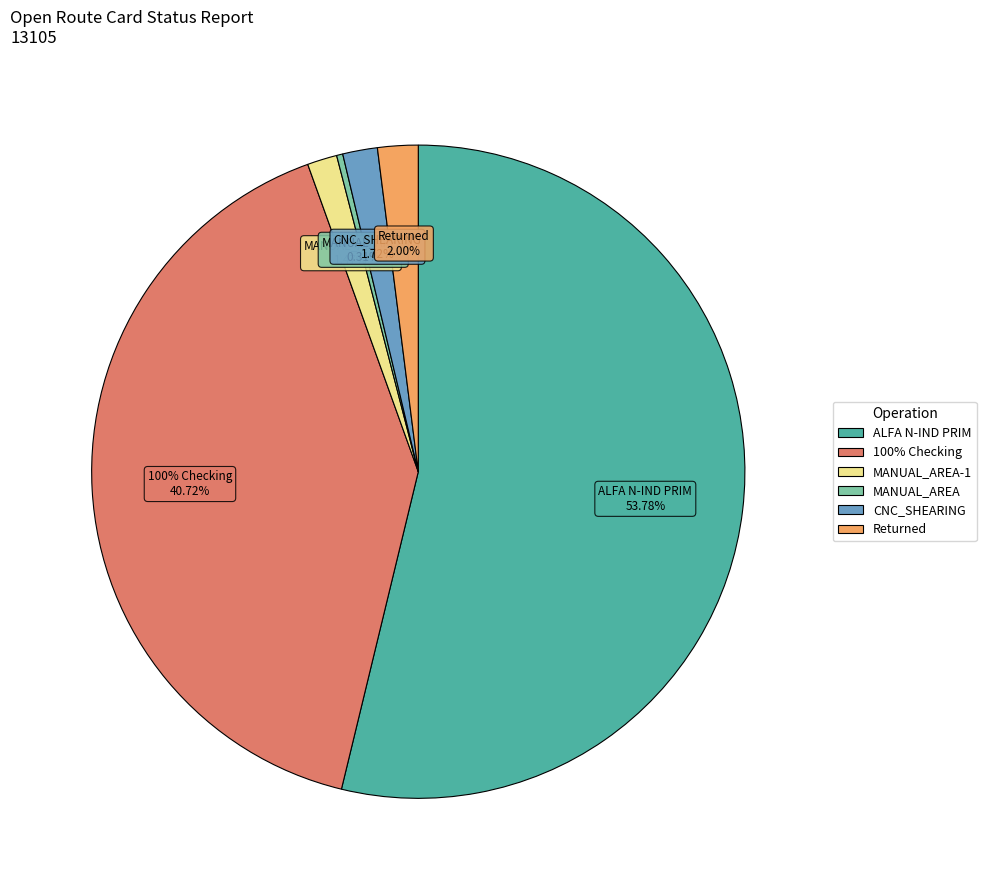

The 100% Checking slice represents 40% of the pie. True or false?

False